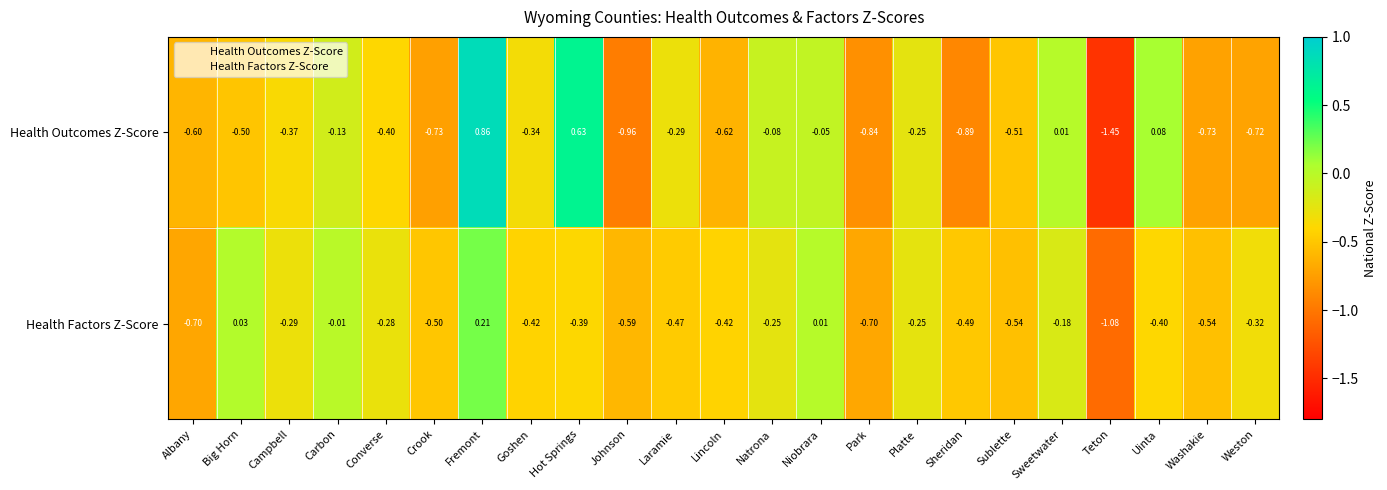

At which category is the sum across all series the highest?

Fremont